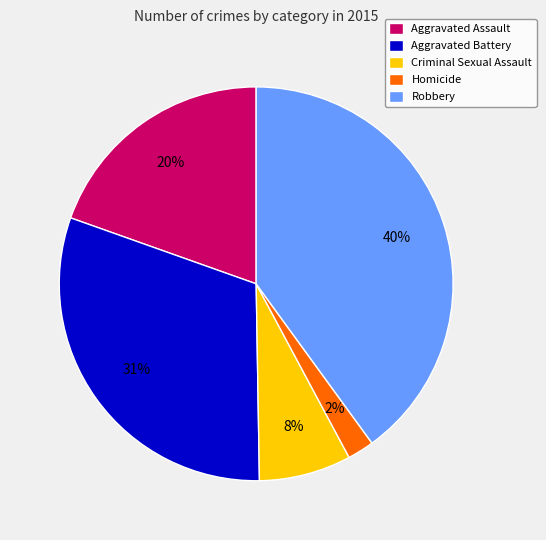

Which has a higher value, Aggravated Battery or Aggravated Assault?

Aggravated Battery